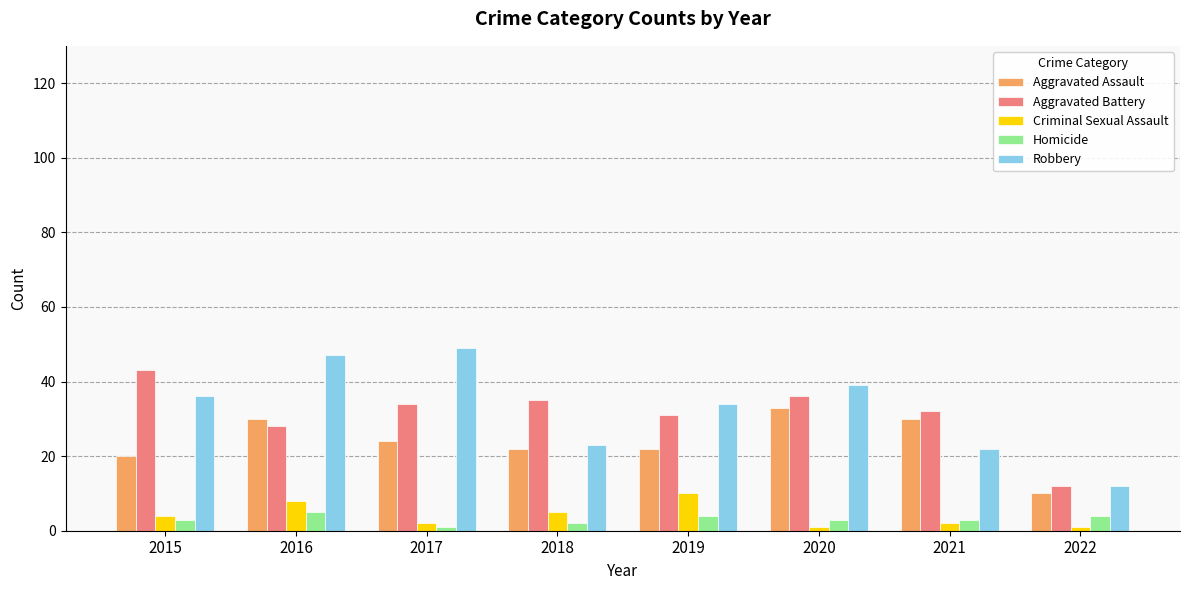

Between 2015 and 2018, which series saw the biggest shift?

Robbery